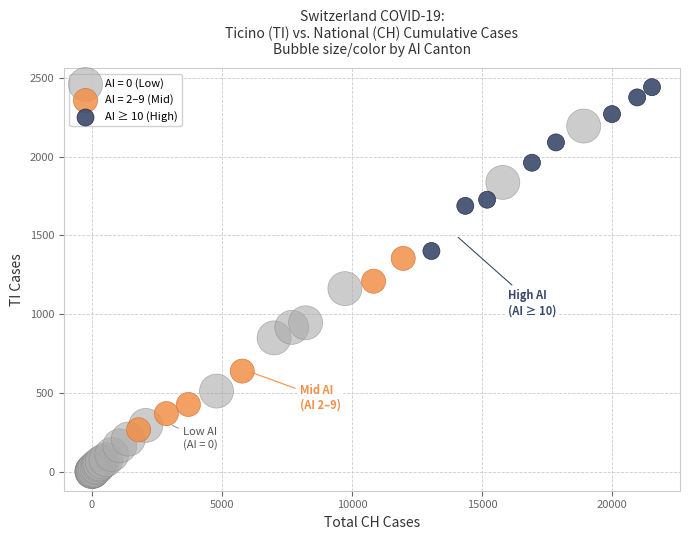

Which series contains the highest Y value?

AI ≥ 10 (High)